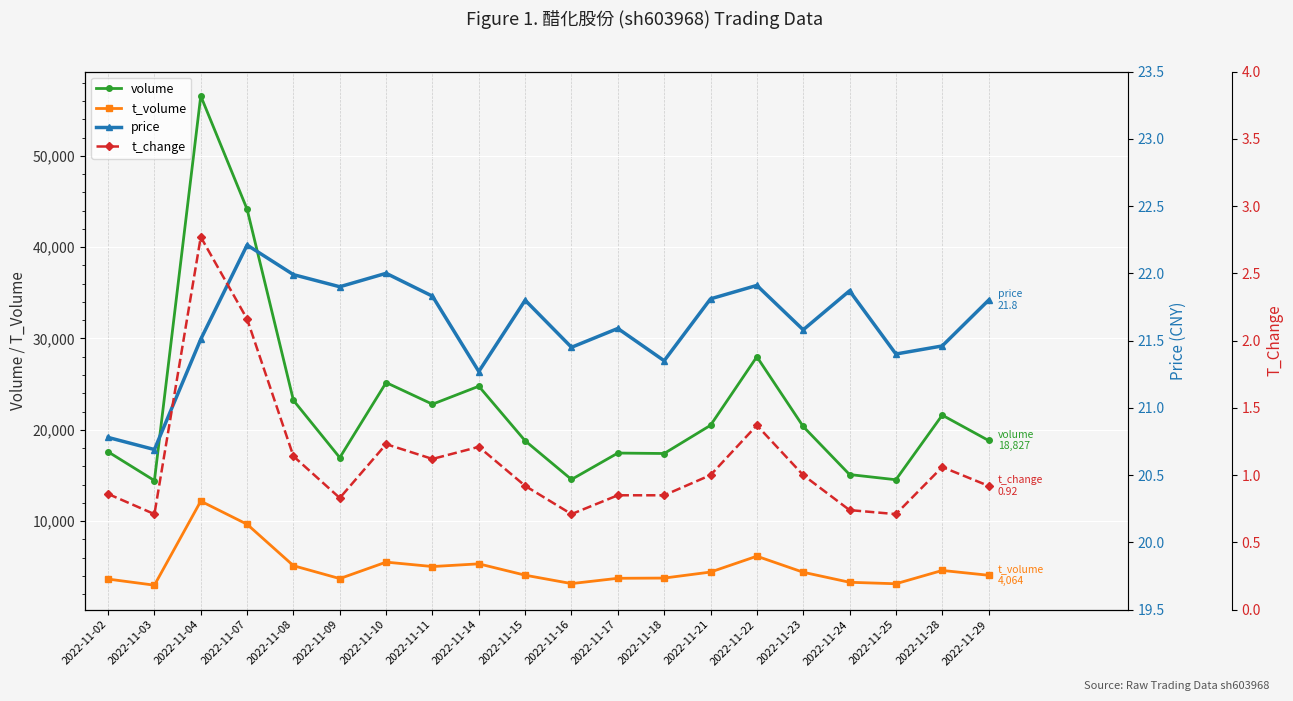

True or false: price and t_change cross at least once.

False